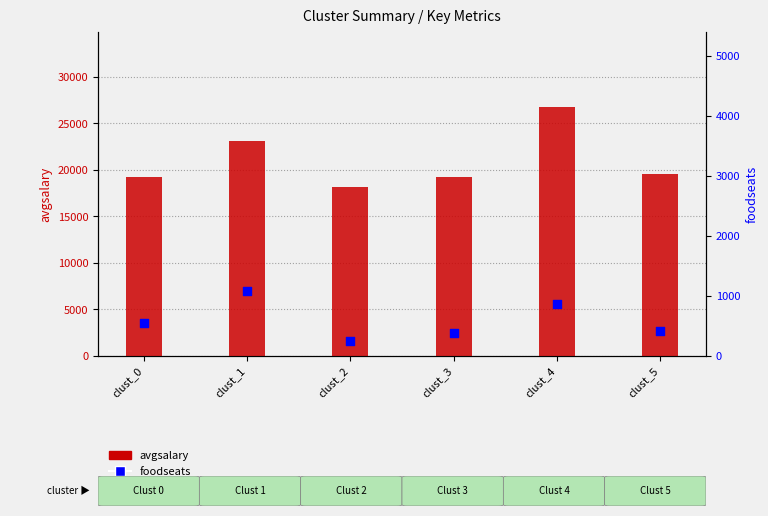

What are all the series names shown in the legend?

avgsalary, foodseats